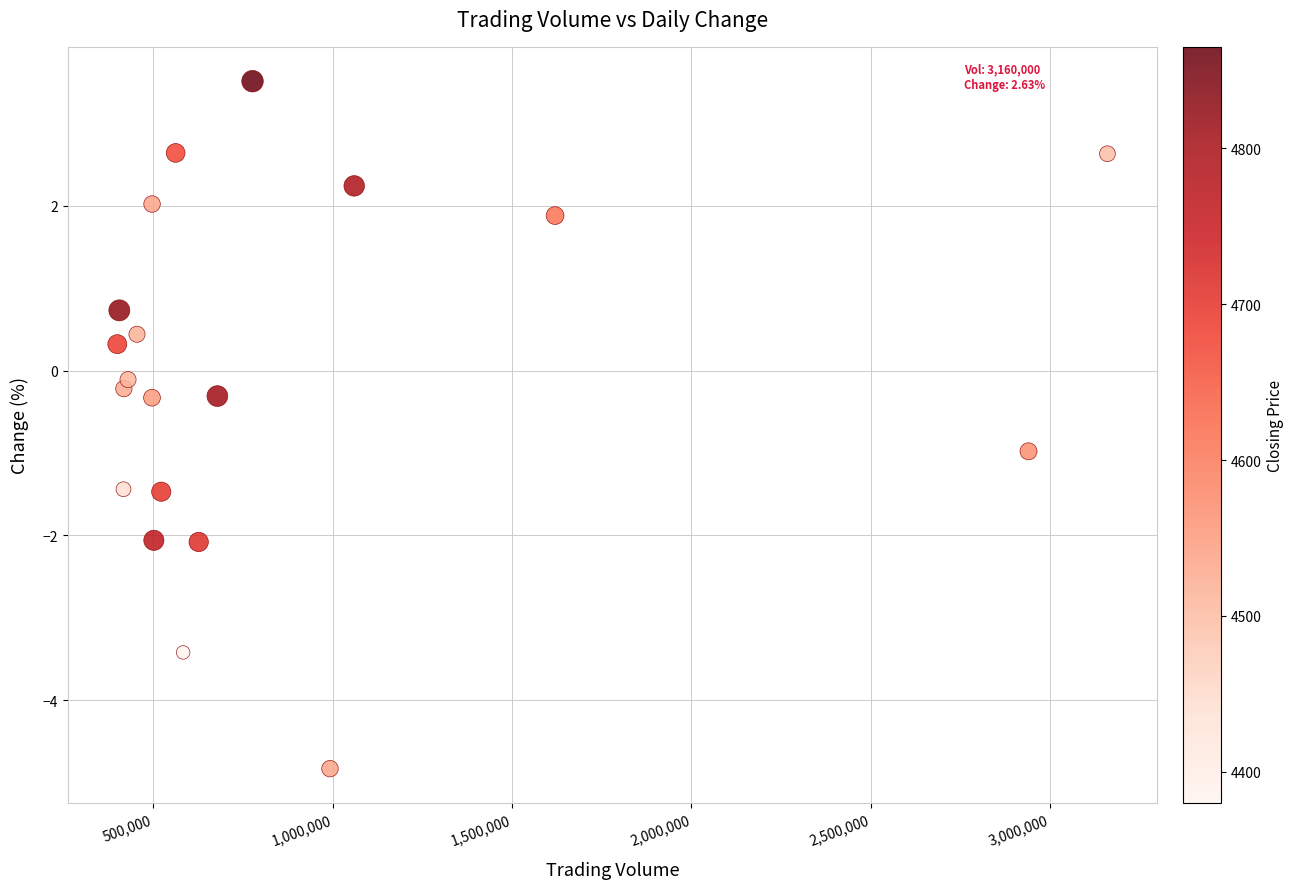

What is the range of X values (max minus min)?

2760510.0